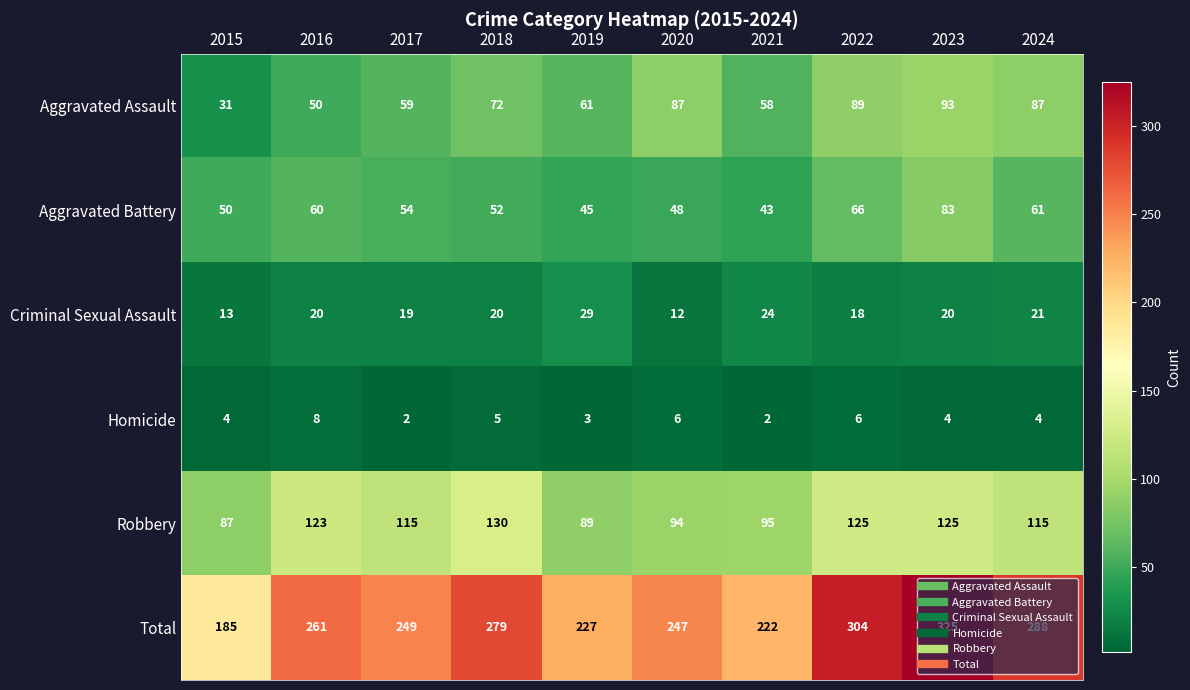

At how many categories does at least one series exceed 183?

10